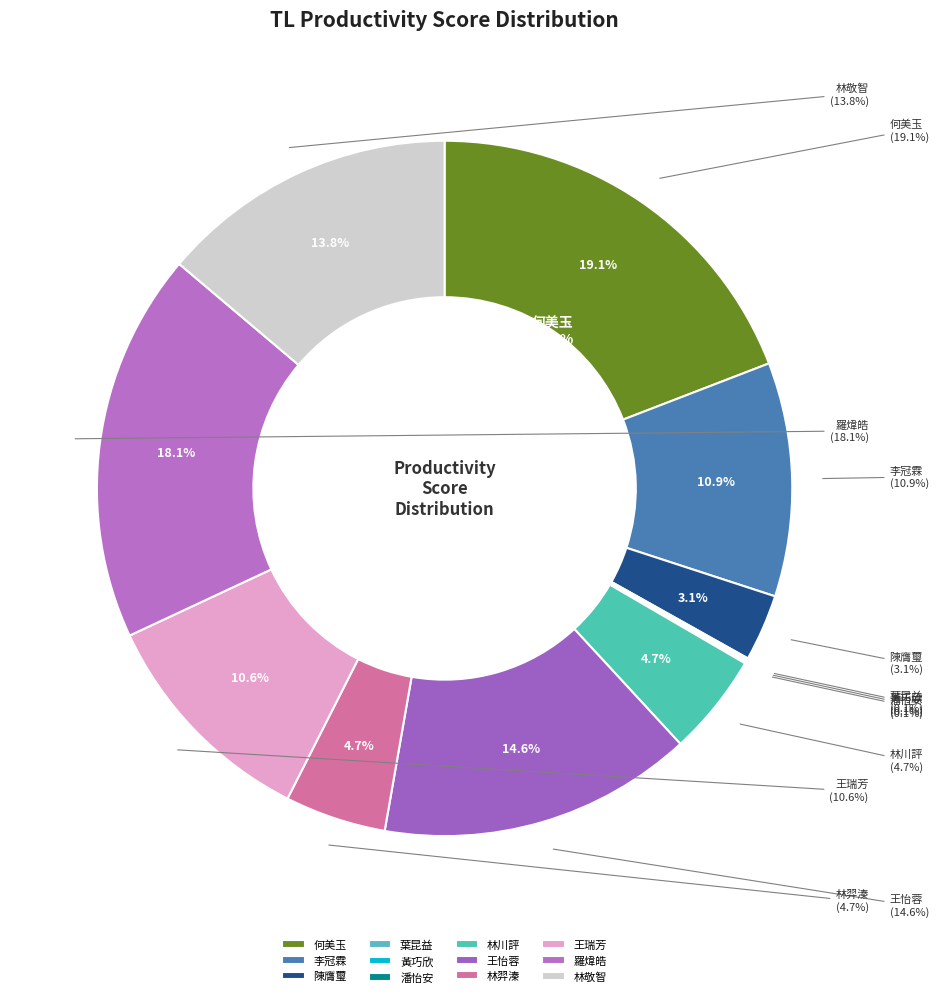

To the nearest percent, what portion does 何美玉 represent?

19%